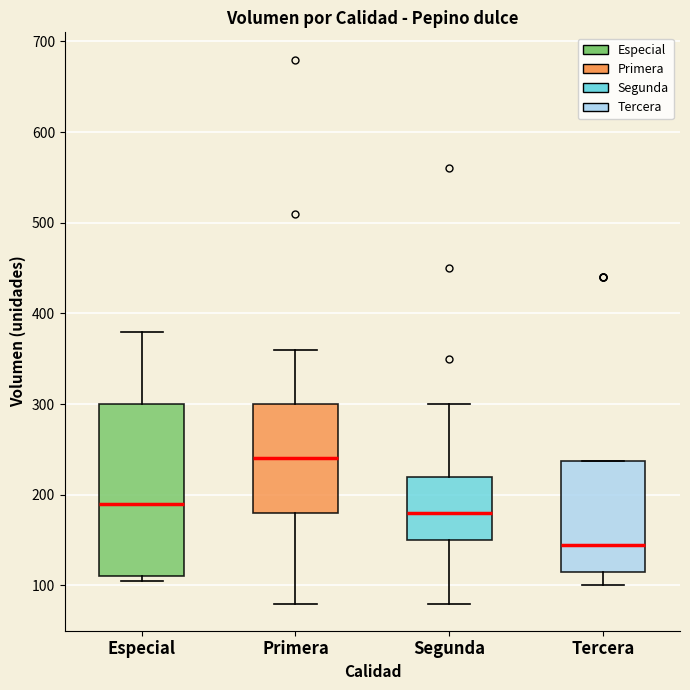

Comparing the boxes themselves (not the whiskers), which one is the tallest?

Especial